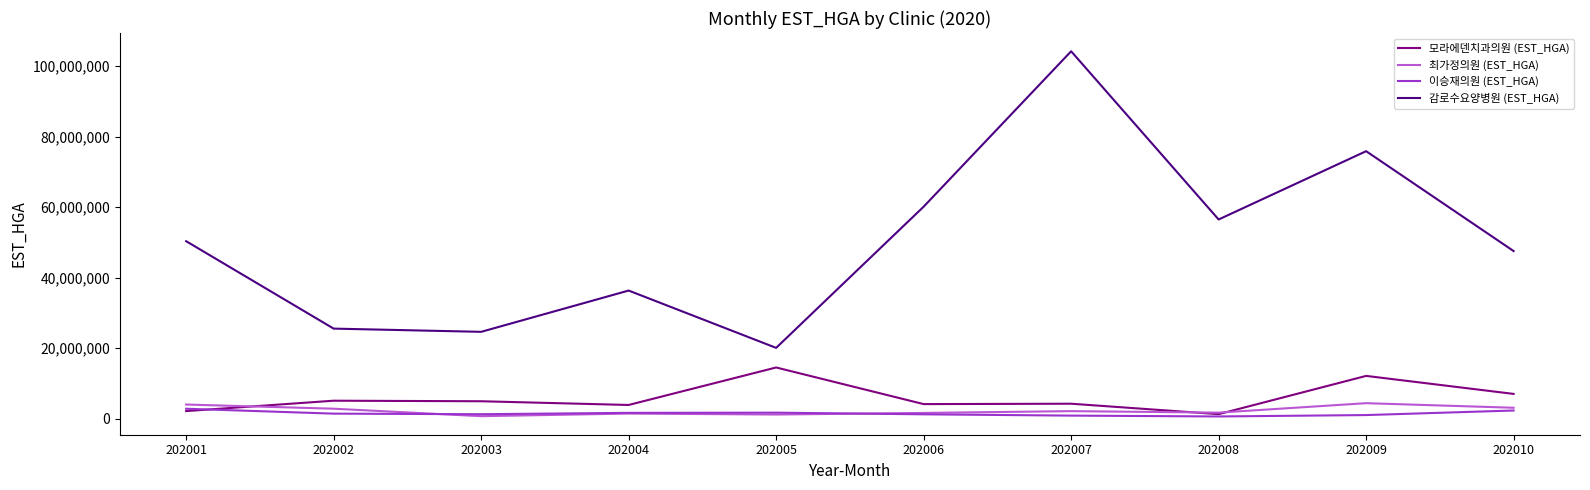

What is the greatest value displayed?

104234738